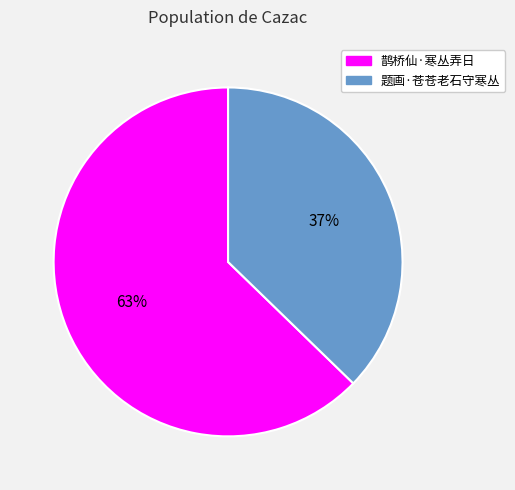

How many segments does this pie chart have?

2